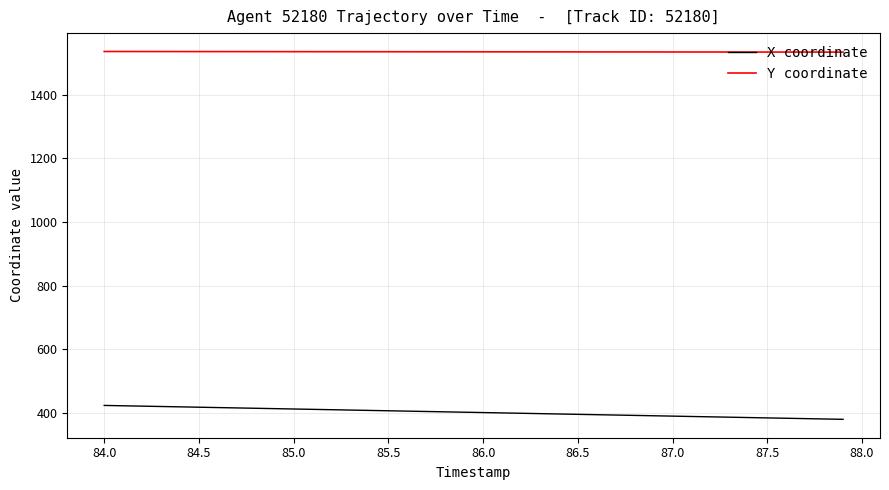

Rank the series by their maximum value, from lowest to highest.

X coordinate, Y coordinate